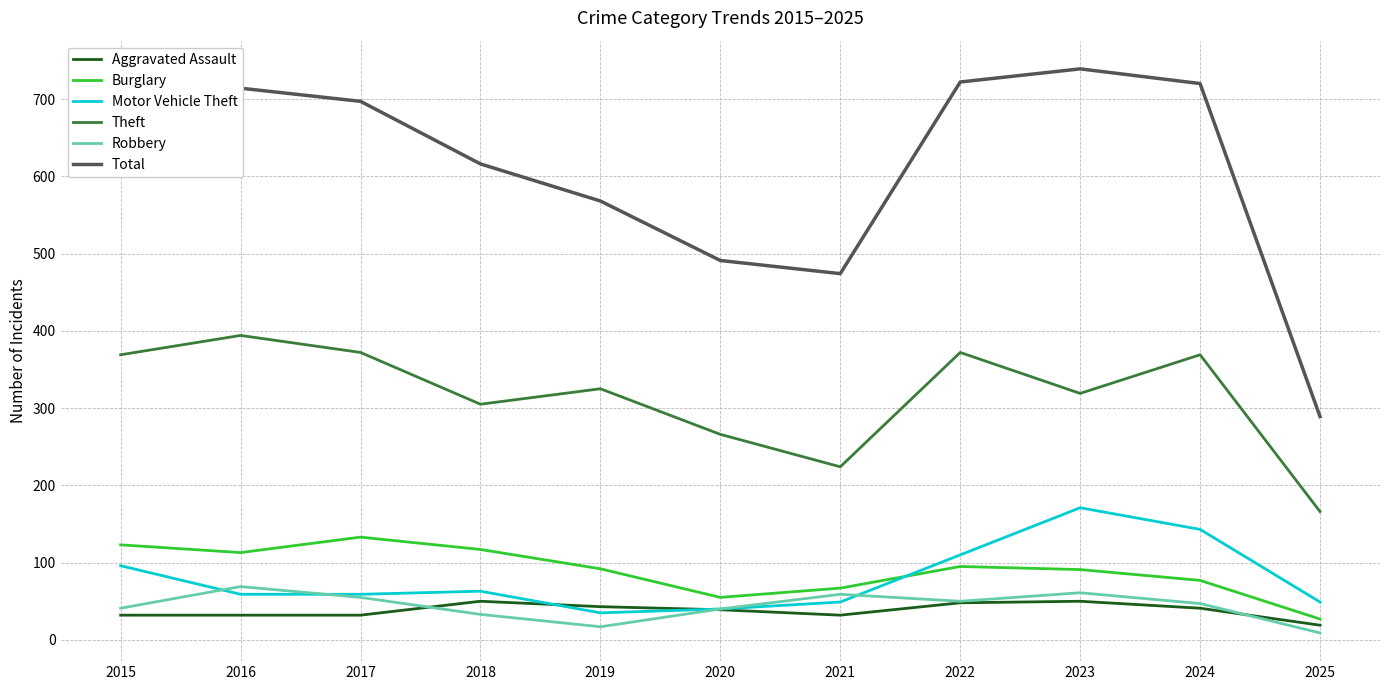

What is the highest value of the Motor Vehicle Theft series?

171